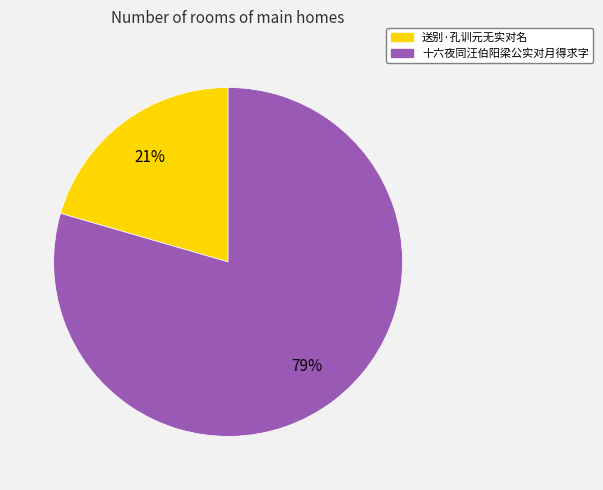

How many slices are in this pie chart?

2